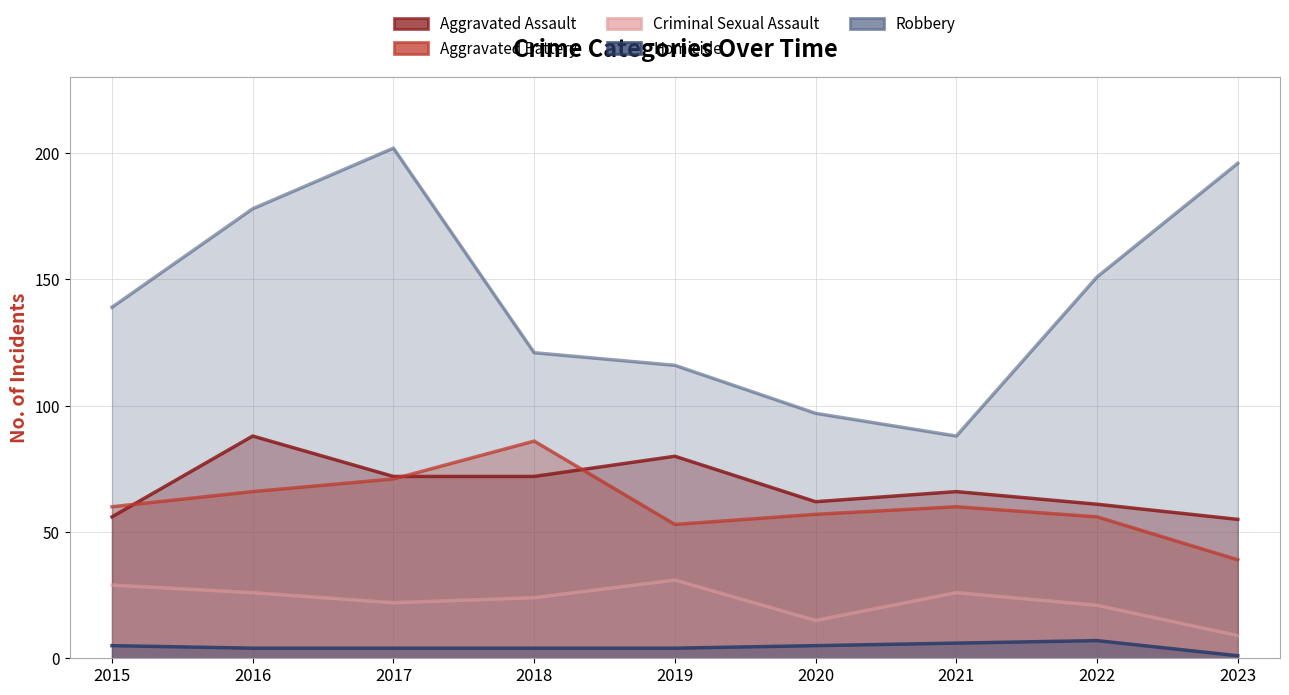

Reading left to right, what are all the values shown in this chart?

Aggravated Assault: 56	88	72	72	80	62	66	61	55
Aggravated Battery: 60	66	71	86	53	57	60	56	39
Criminal Sexual Assault: 29	26	22	24	31	15	26	21	9
Homicide: 5	4	4	4	4	5	6	7	1
Robbery: 139	178	202	121	116	97	88	151	196